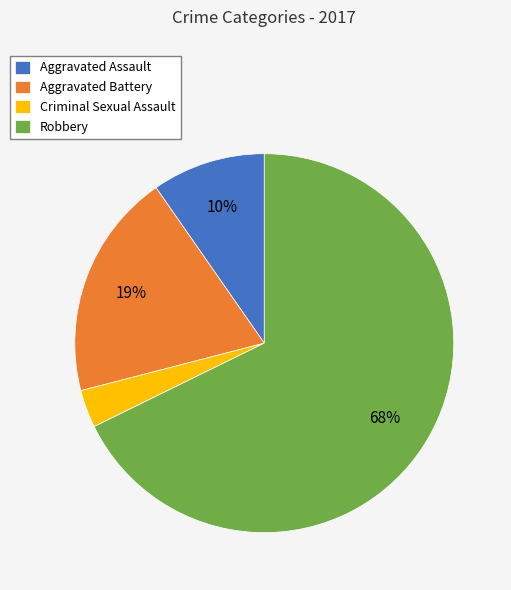

Which slice is the largest?

Robbery